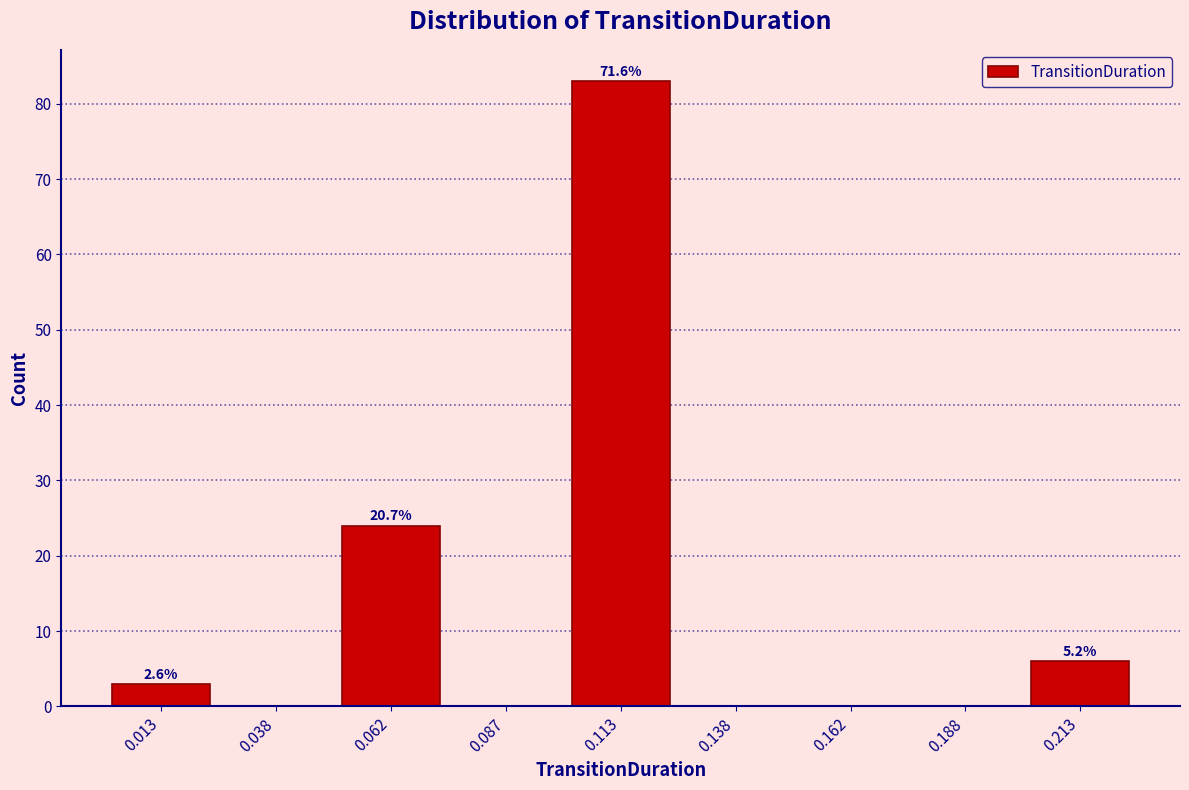

Over which range of the x-axis is the bar tallest?

0.100 to 0.125